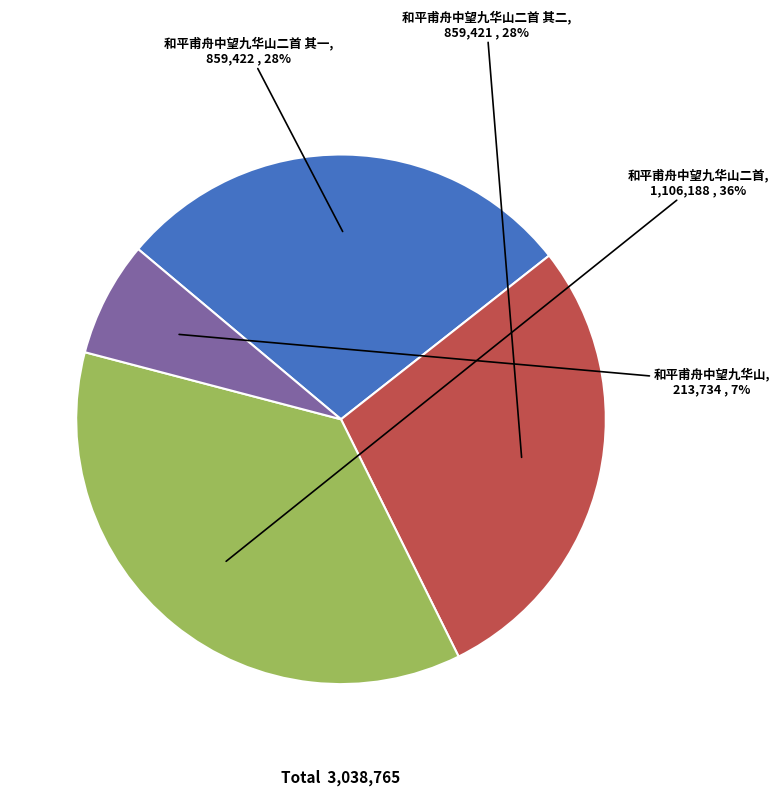

To the nearest percent, what is the average slice percentage?

25%